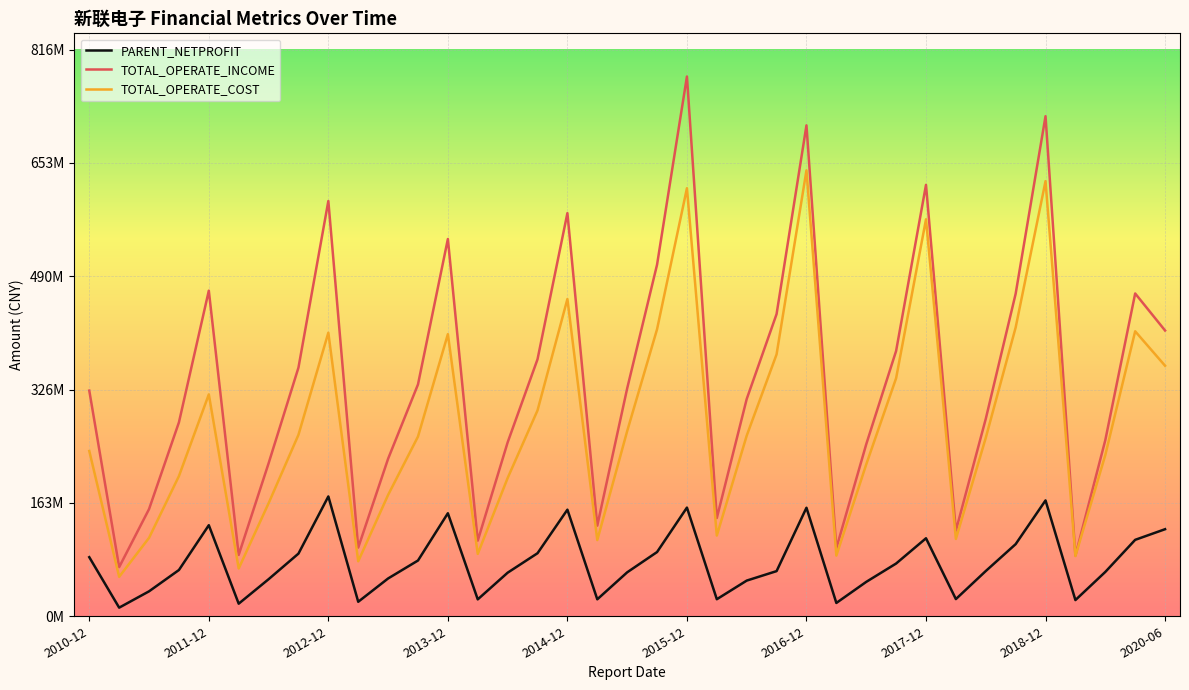

At which label does TOTAL_OPERATE_INCOME first exceed 324854458?

2010-12